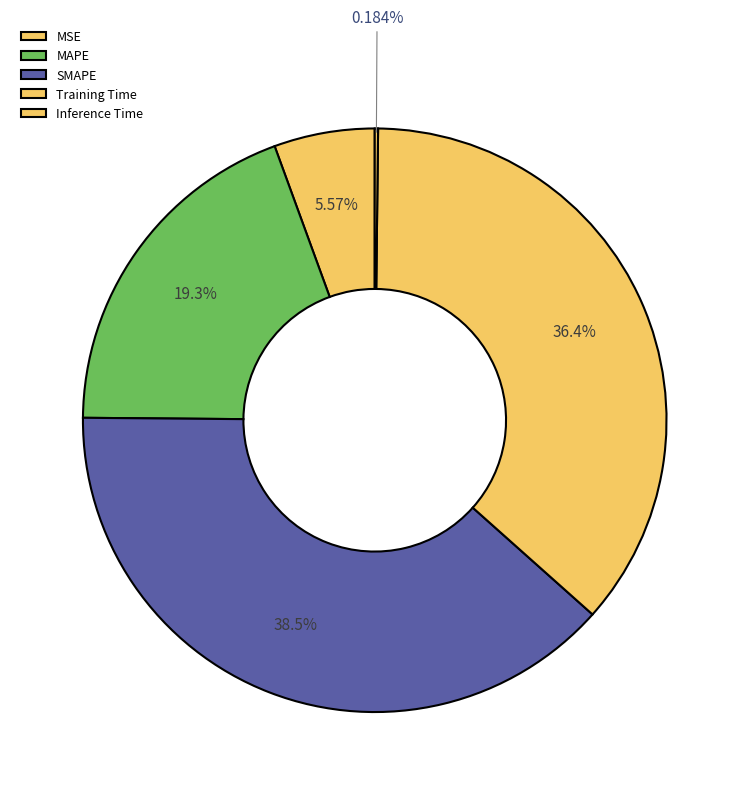

Is there any slice that represents more than half of the pie?

No